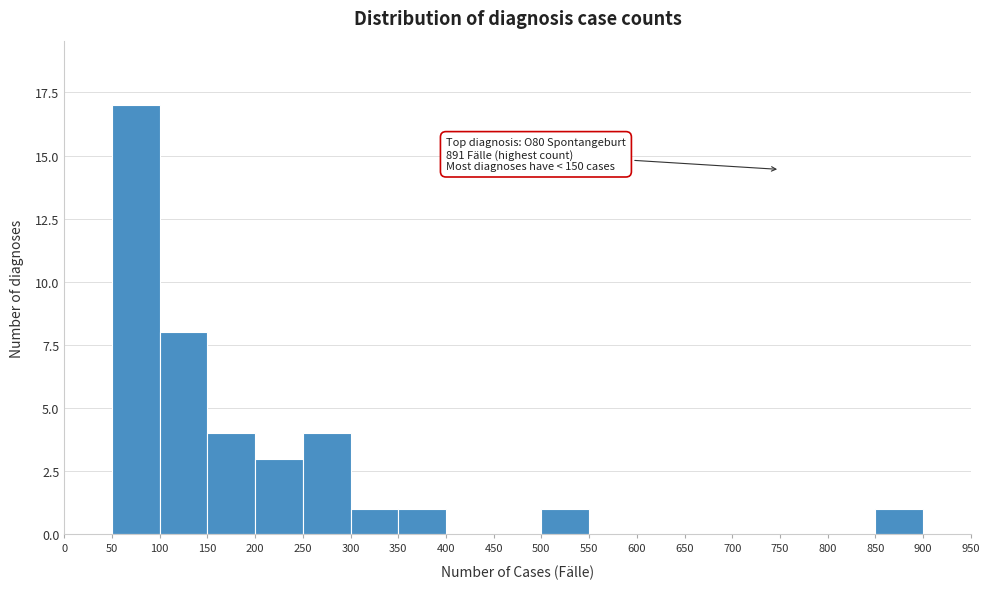

Over which range of the x-axis is the bar tallest?

50 to 100